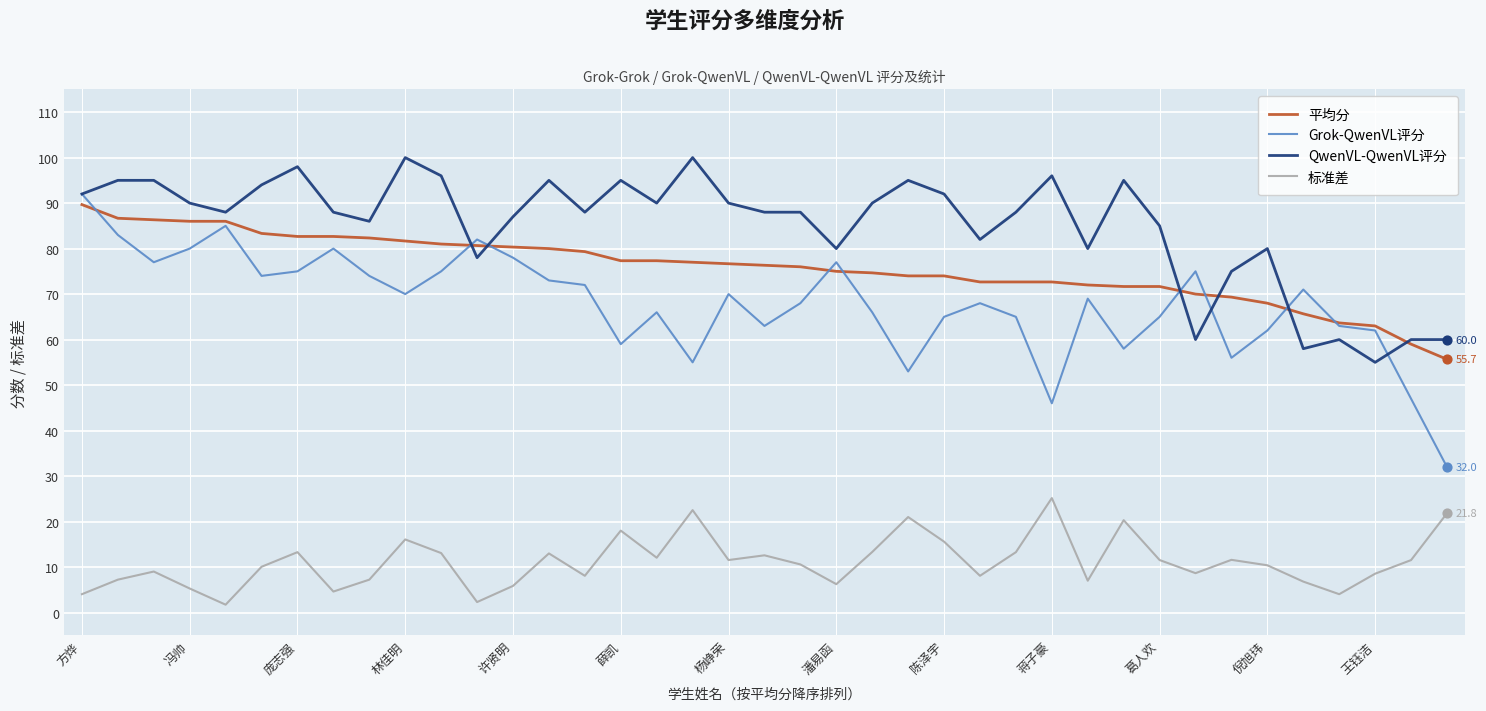

True or false: 标准差 and 平均分 cross at least once.

False